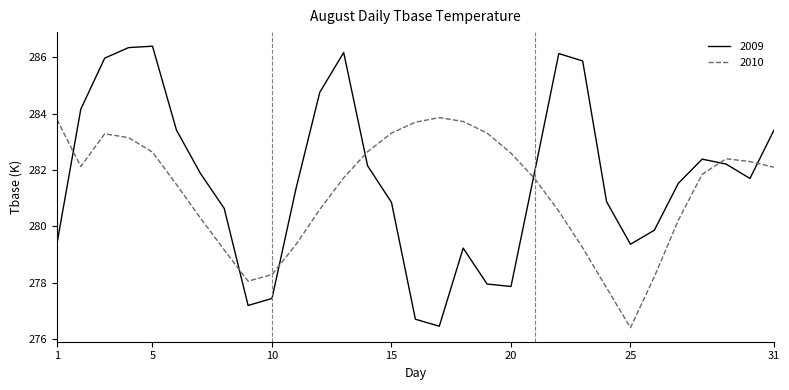

Does the chart display data point markers on the line(s)?

No